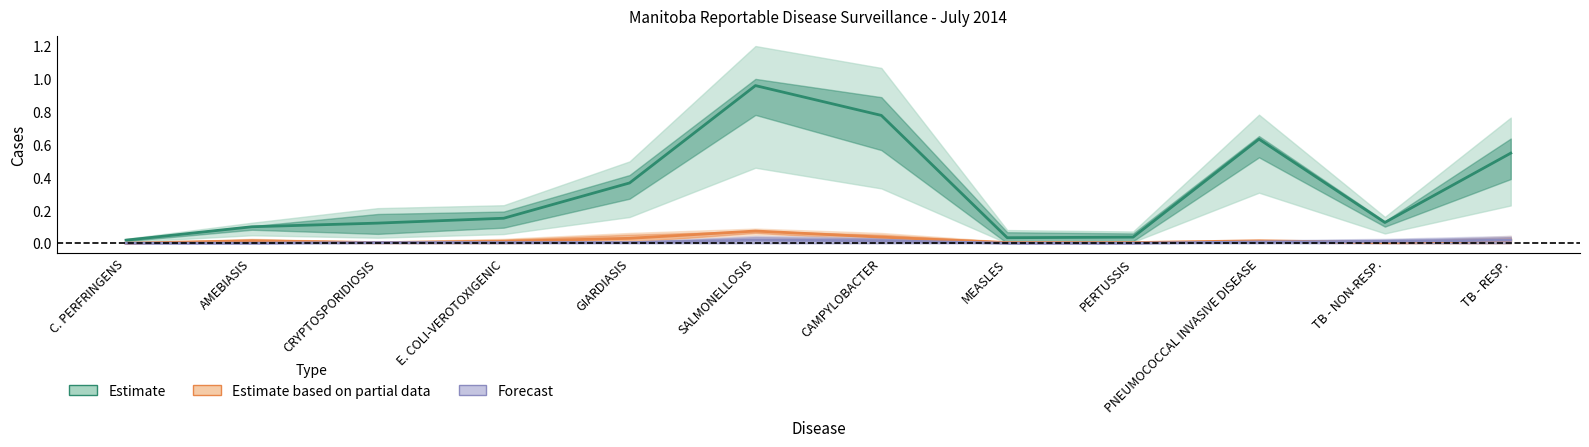

Where is the first local minimum for Estimate?

MEASLES